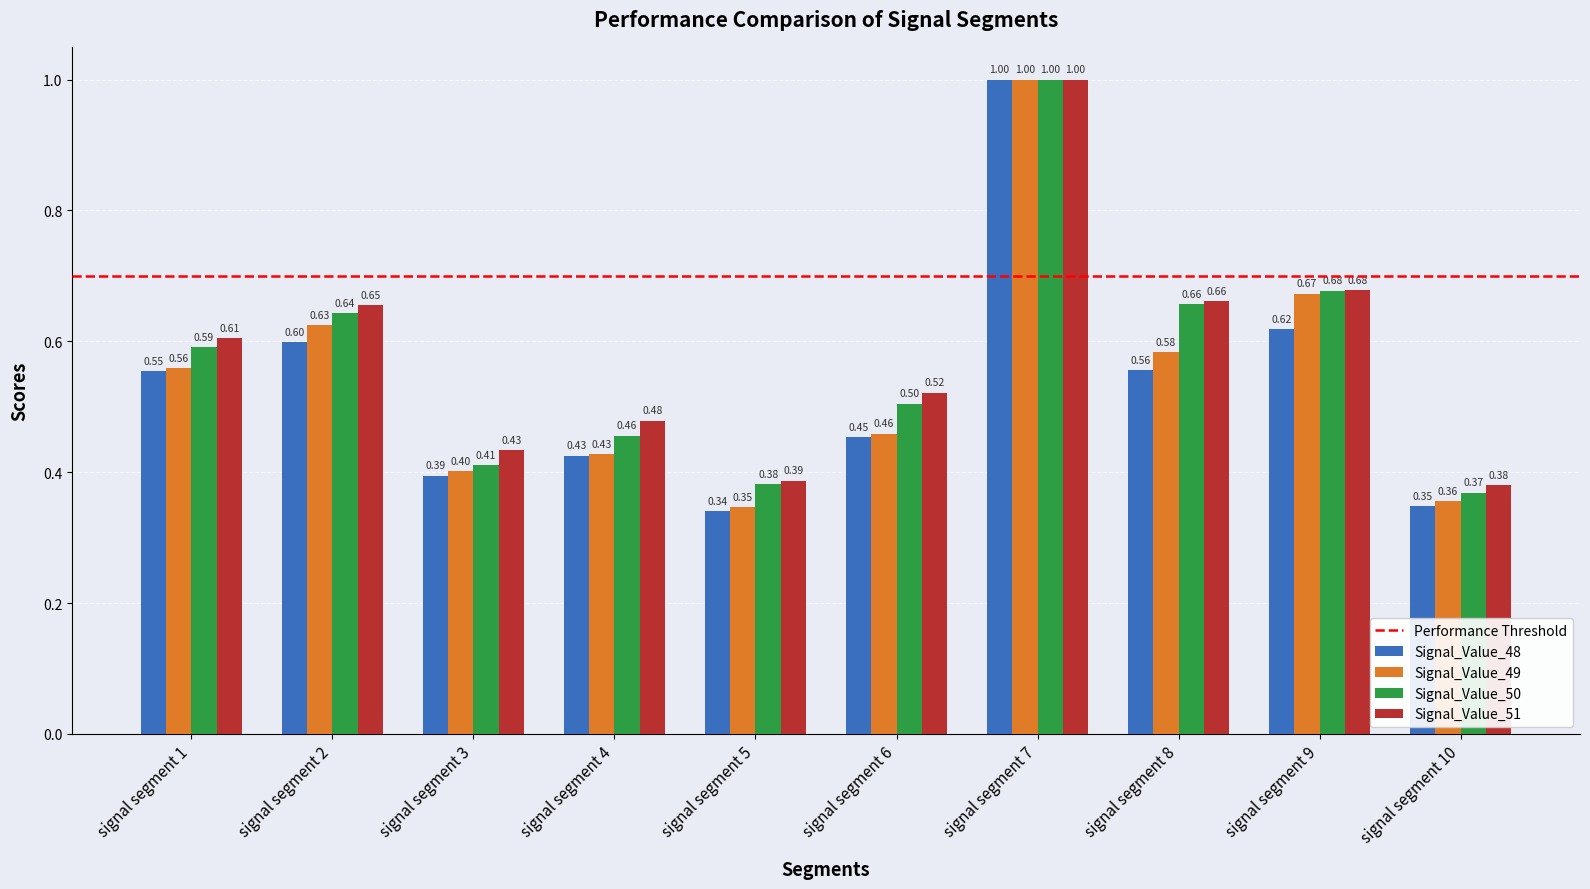

Read the Signal_Value_48 value at signal segment 7.

1.0